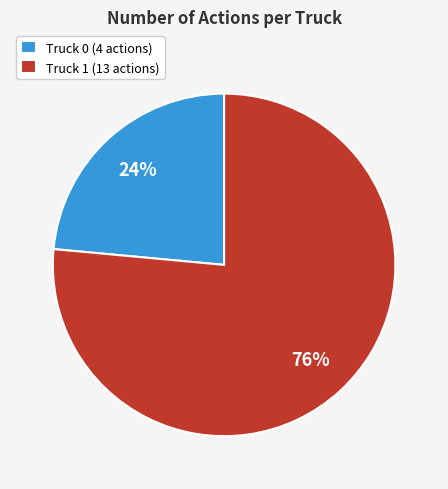

What percentage is the Truck 0 slice, to the nearest percent?

24%